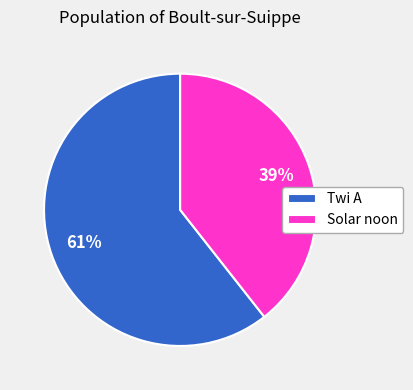

Between Twi A and Solar noon, which is larger?

Twi A